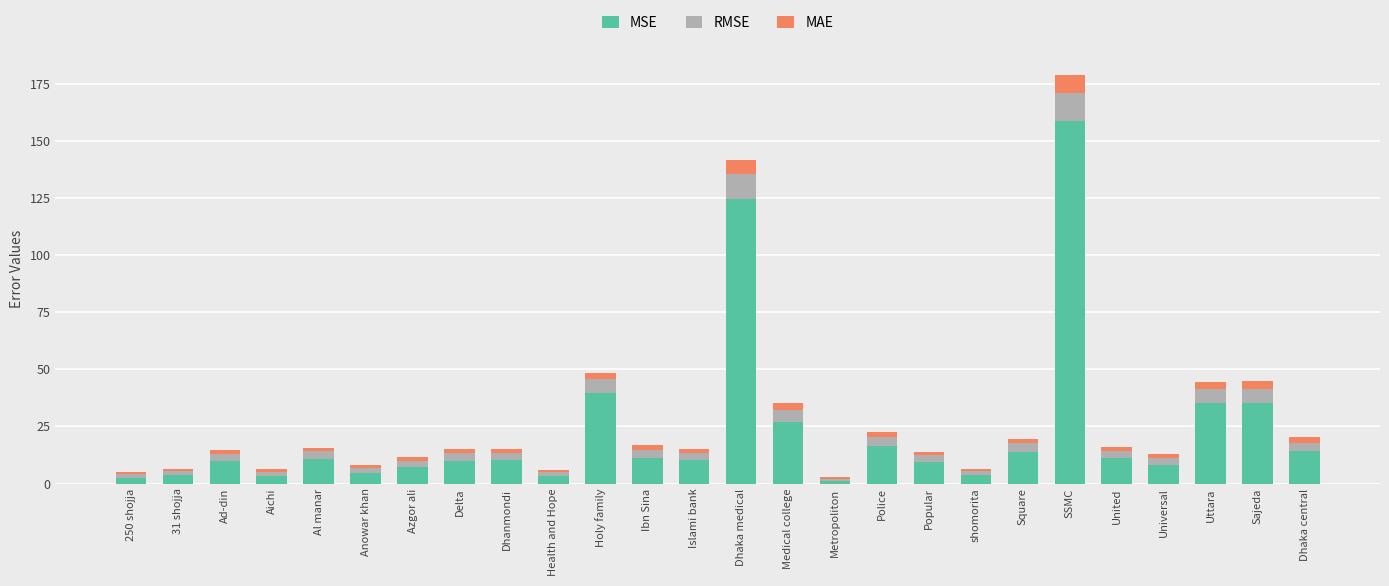

What is the highest value of the MSE series?

158.5